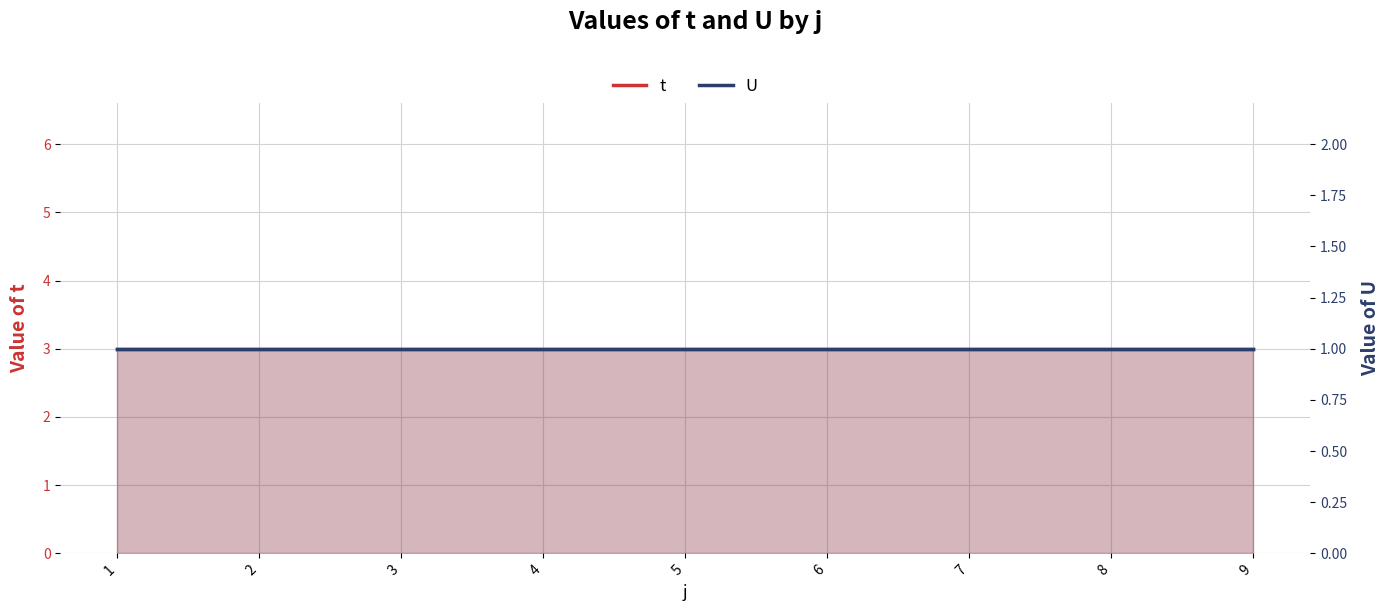

Which series changed the most between 3 and 5?

t